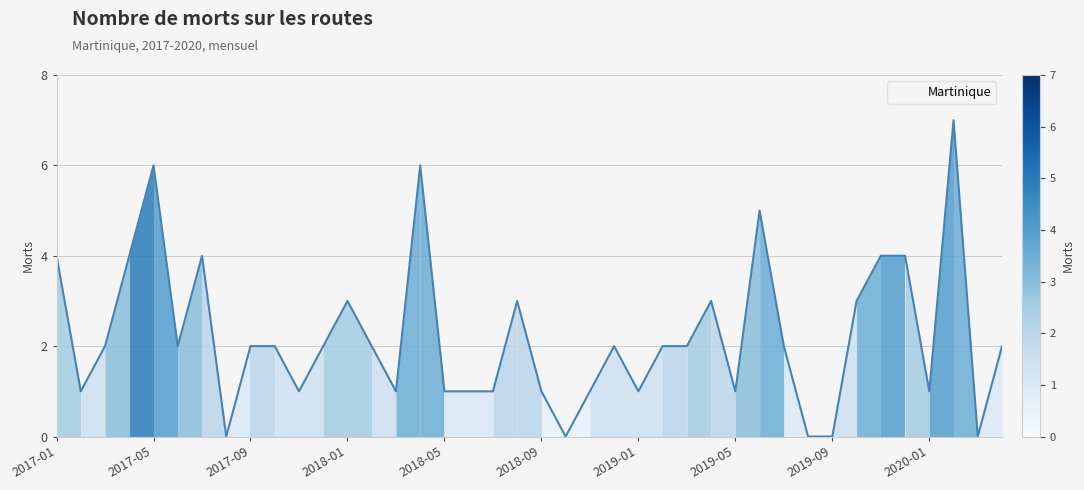

What is the greatest value displayed?

7